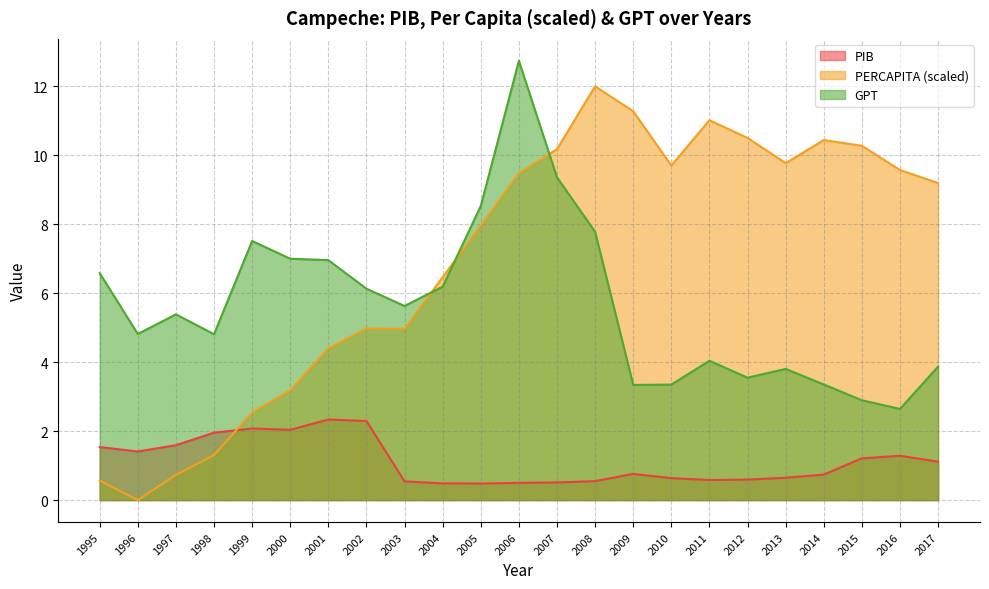

Reading left to right, extract all data points from this chart.

PIB: 1995=1.5	1996=1.4	1997=1.6	1998=2.0	1999=2.1	2000=2.0	2001=2.3	2002=2.3	2003=0.5	2004=0.5	2005=0.5	2006=0.5	2007=0.5	2008=0.6	2009=0.8	2010=0.6	2011=0.6	2012=0.6	2013=0.6	2014=0.7	2015=1.2	2016=1.3	2017=1.1
PERCAPITA_scaled: 1995=0.6	1996=0.0	1997=0.7	1998=1.3	1999=2.5	2000=3.2	2001=4.4	2002=5.0	2003=5.0	2004=6.5	2005=8.0	2006=9.5	2007=10.2	2008=12.0	2009=11.3	2010=9.7	2011=11.0	2012=10.5	2013=9.8	2014=10.4	2015=10.3	2016=9.6	2017=9.2
GPT: 1995=6.6	1996=4.8	1997=5.4	1998=4.8	1999=7.5	2000=7.0	2001=7.0	2002=6.1	2003=5.6	2004=6.2	2005=8.5	2006=12.7	2007=9.4	2008=7.8	2009=3.3	2010=3.4	2011=4.0	2012=3.5	2013=3.8	2014=3.4	2015=2.9	2016=2.6	2017=3.9